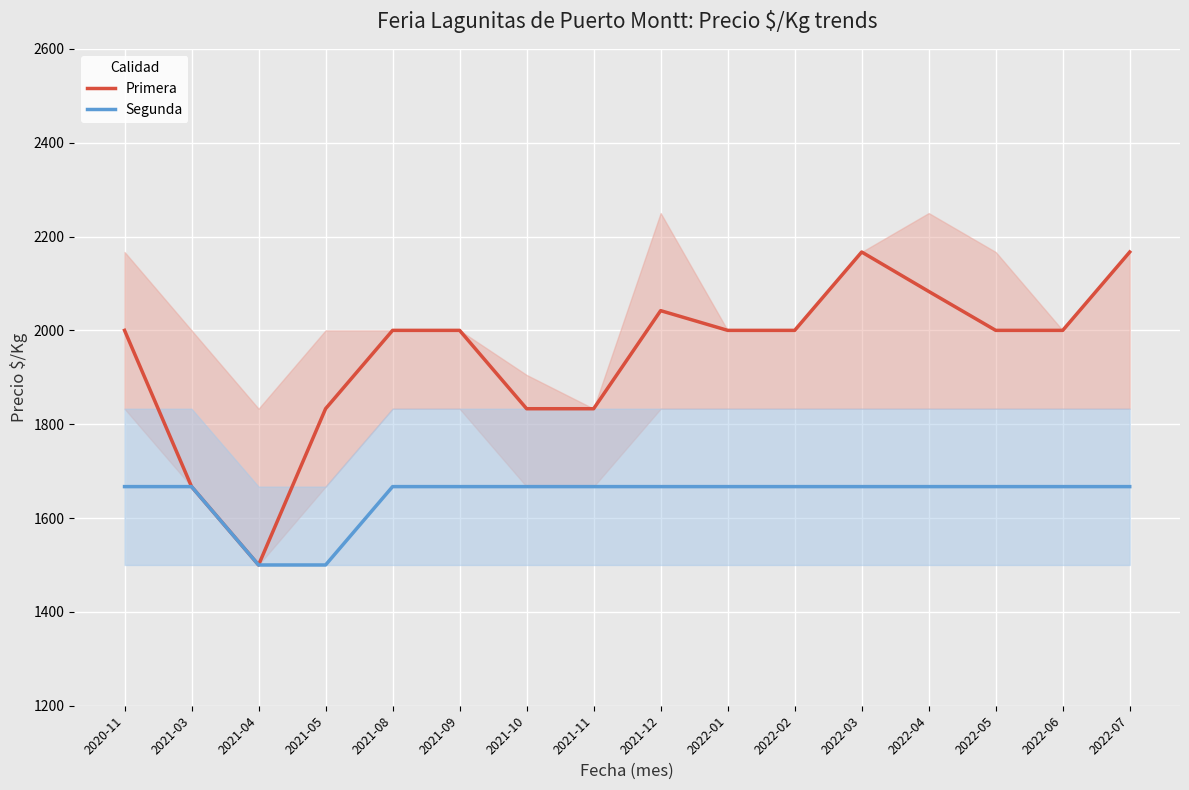

Which category has the lowest value in the Segunda series?

2021-04